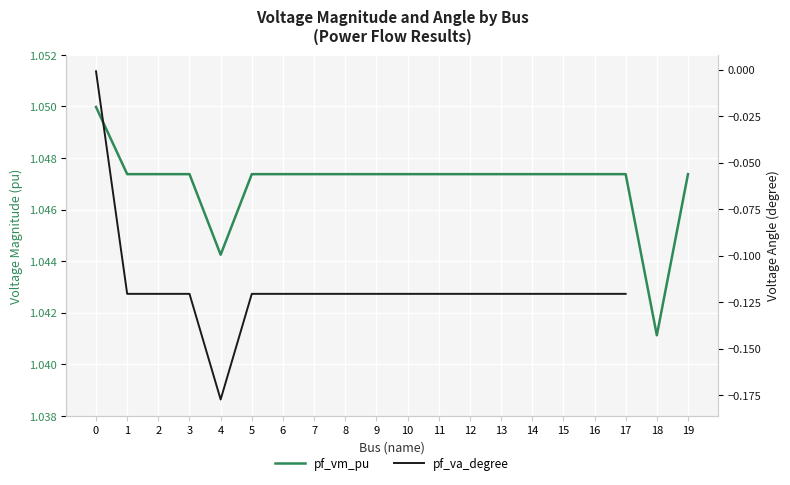

True or false: pf_vm_pu and pf_va_degree intersect in this chart.

False